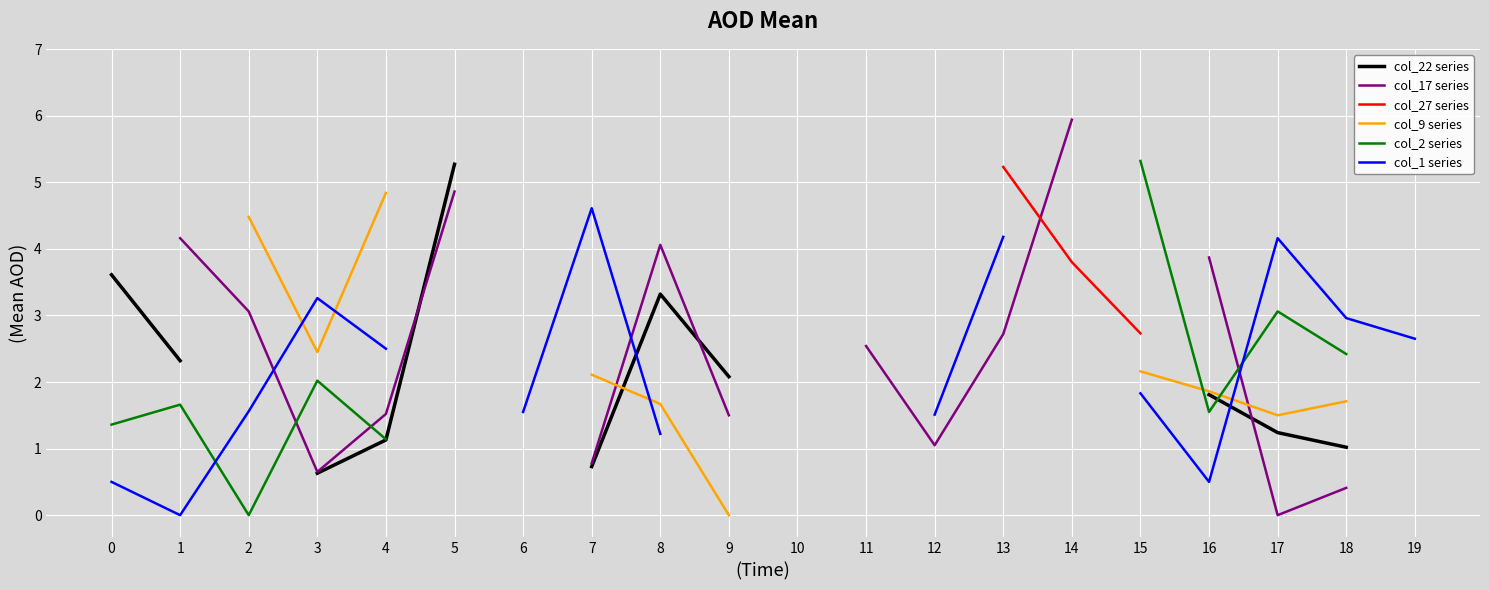

How many lines are shown in the chart?

6